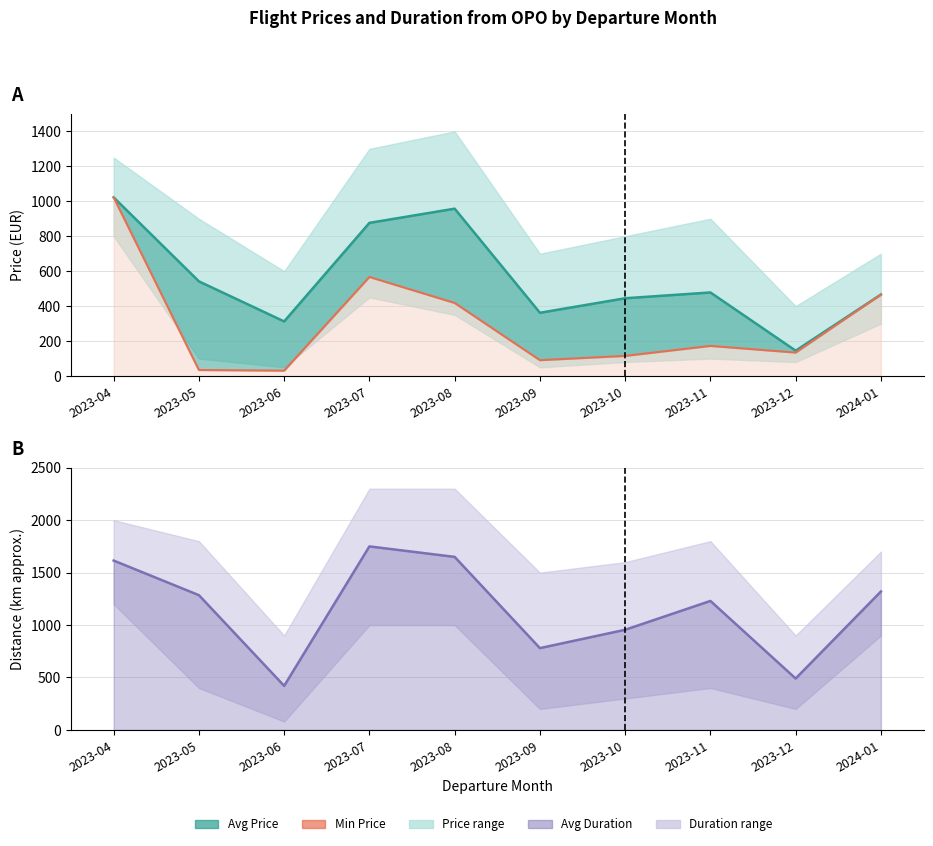

List the series in order of their overall mean, lowest first.

Min Price, Avg Price line, Avg Duration line